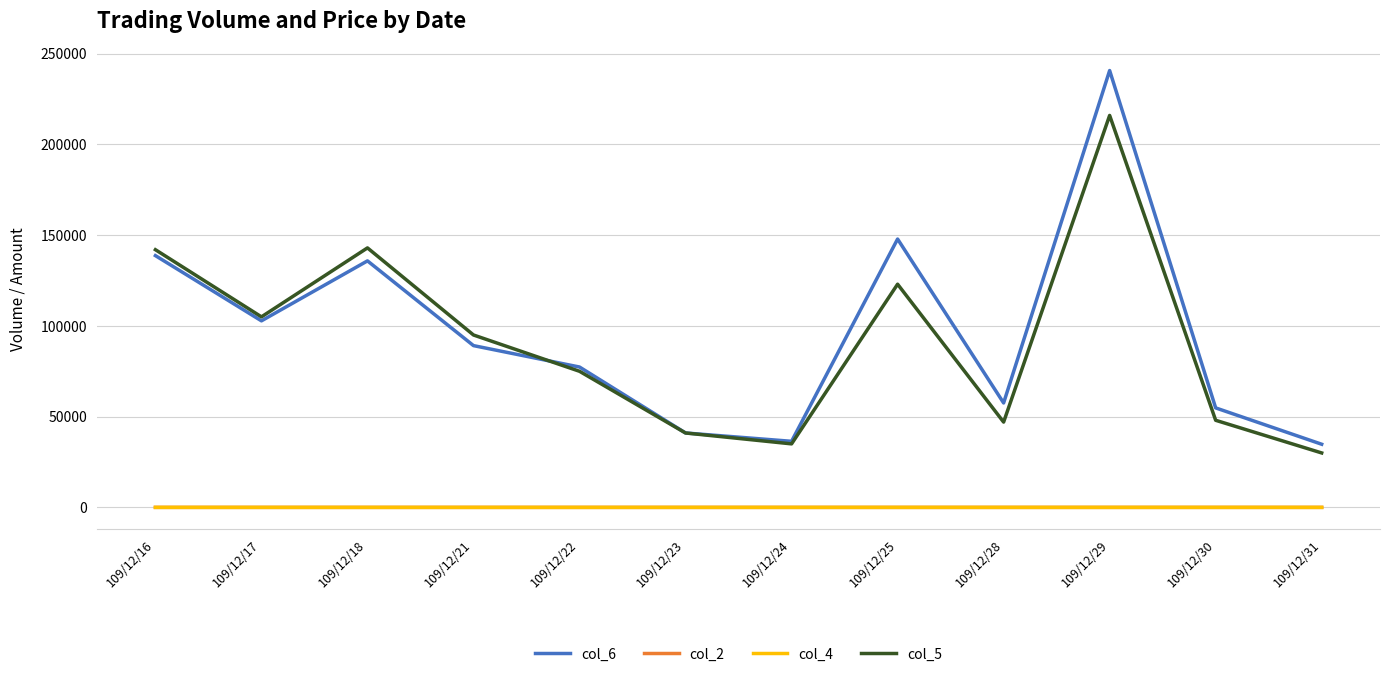

How many lines are shown in the chart?

4